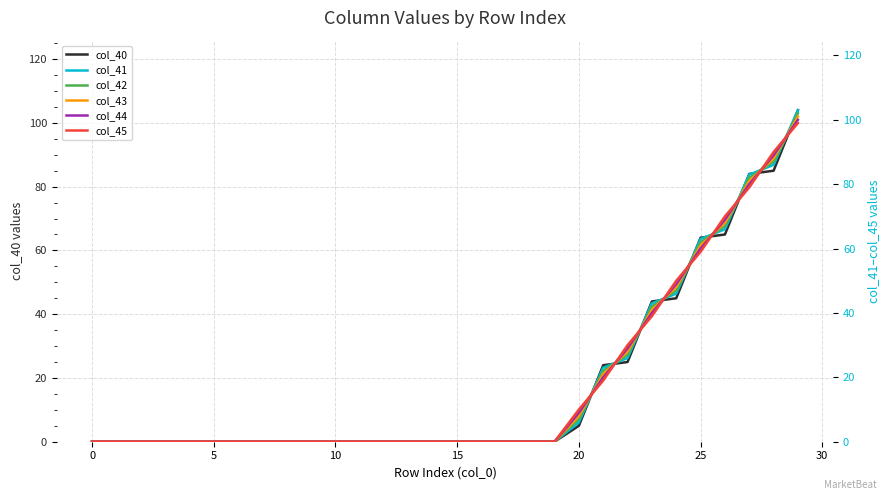

Between which two adjacent categories do col_42 and col_45 first intersect?

20 and 21